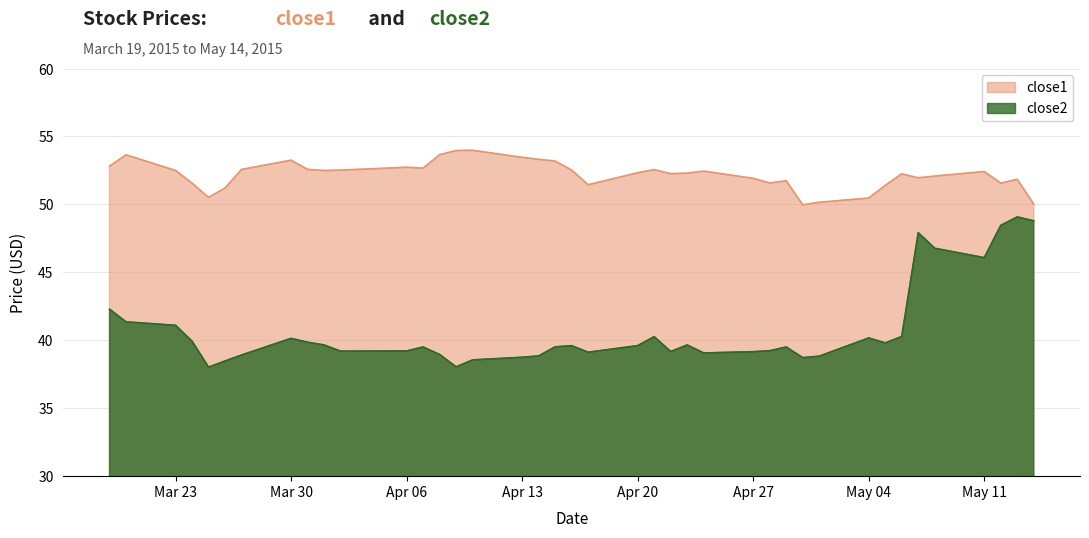

Which series has the largest total across all categories?

close1